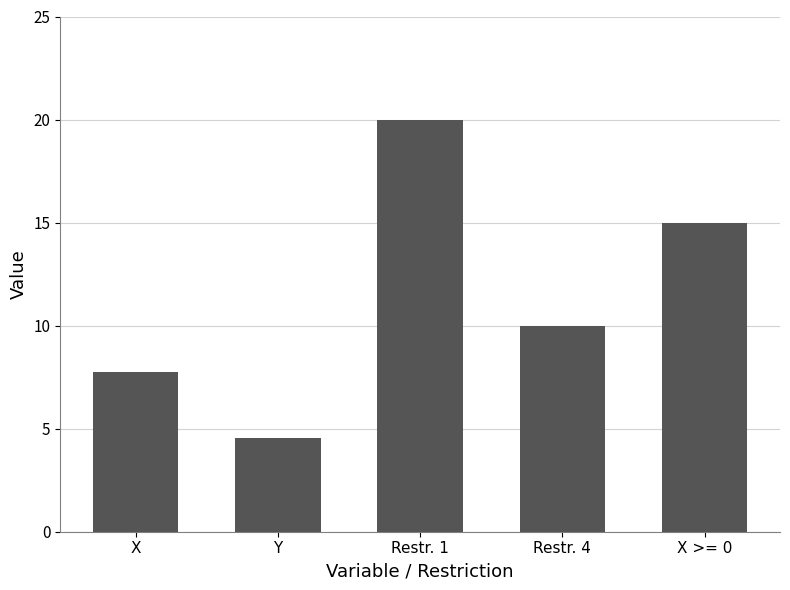

Reading left to right, transcribe all the data shown in this chart.

7.7	4.5	20.0	10.0	15.0